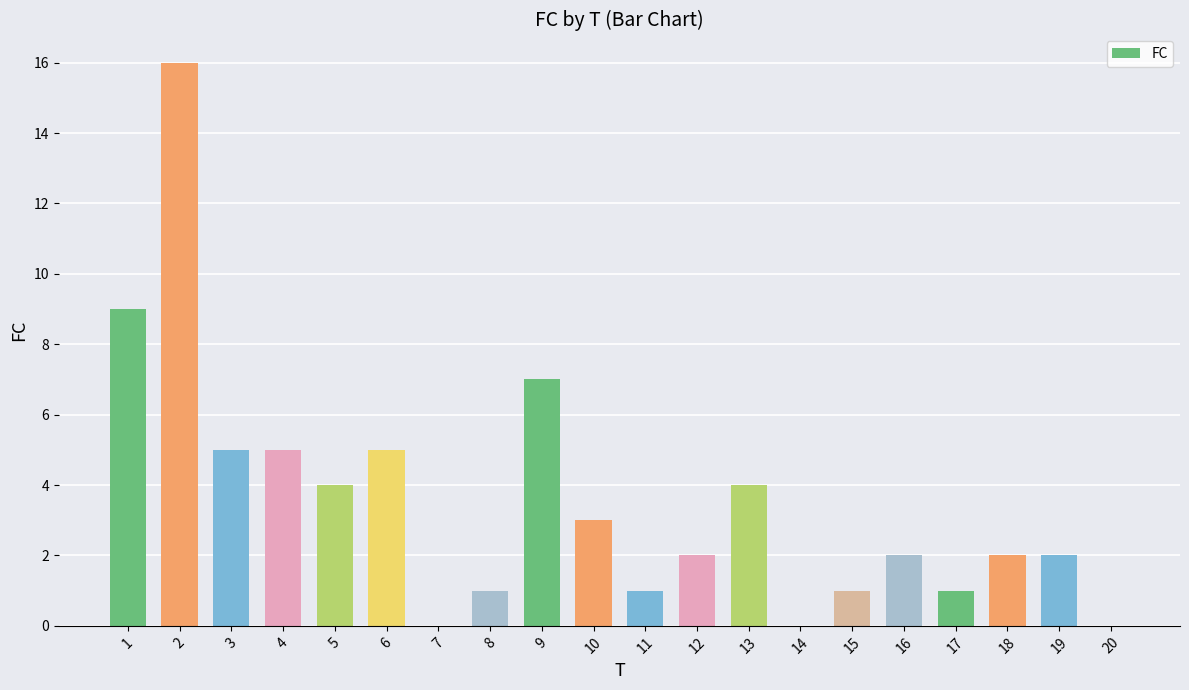

The chart shows a value of 2 at 5. True or false?

False